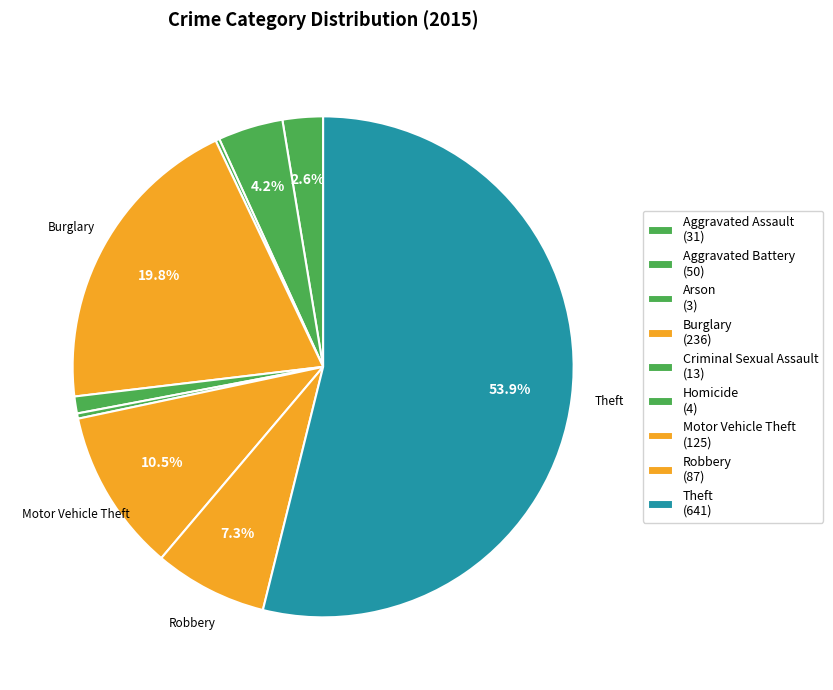

Rank the categories by value from lowest to highest.

Arson, Homicide, Criminal Sexual Assault, Aggravated Assault, Aggravated Battery, Robbery, Motor Vehicle Theft, Burglary, Theft